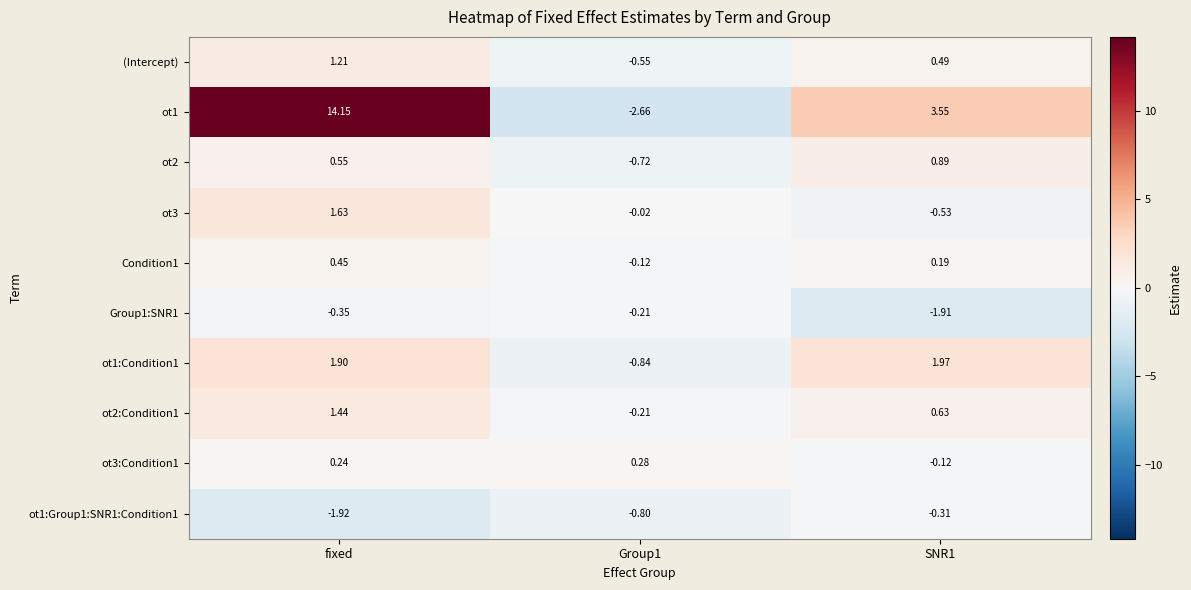

Which series has the largest total across all categories?

ot1